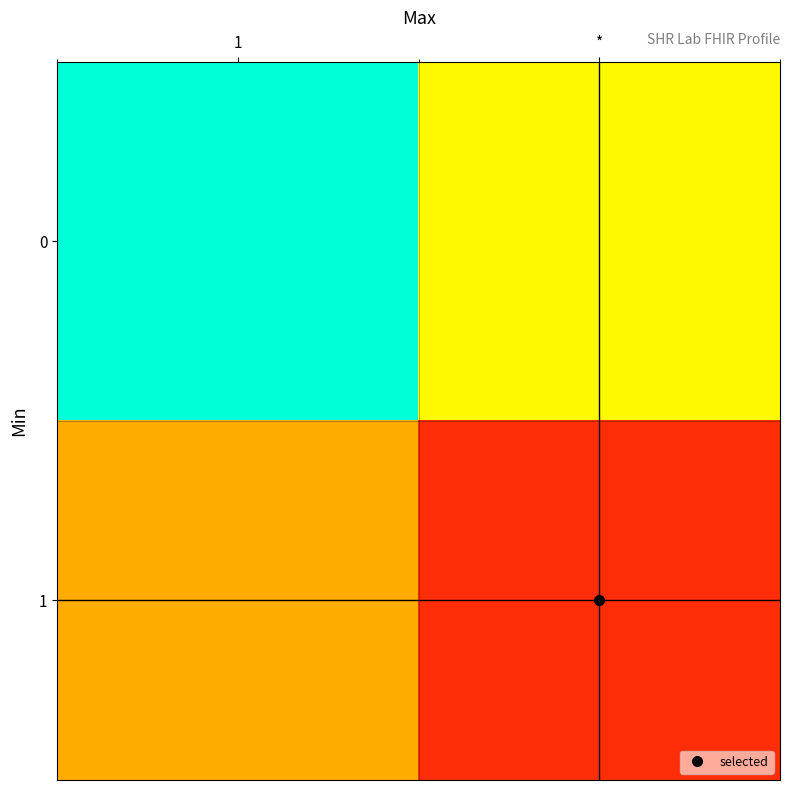

What is the minimum value shown in the chart?

0.1